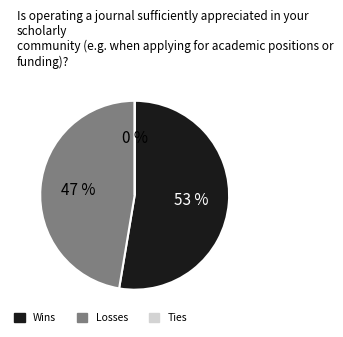

Is there a majority slice in this chart?

Yes